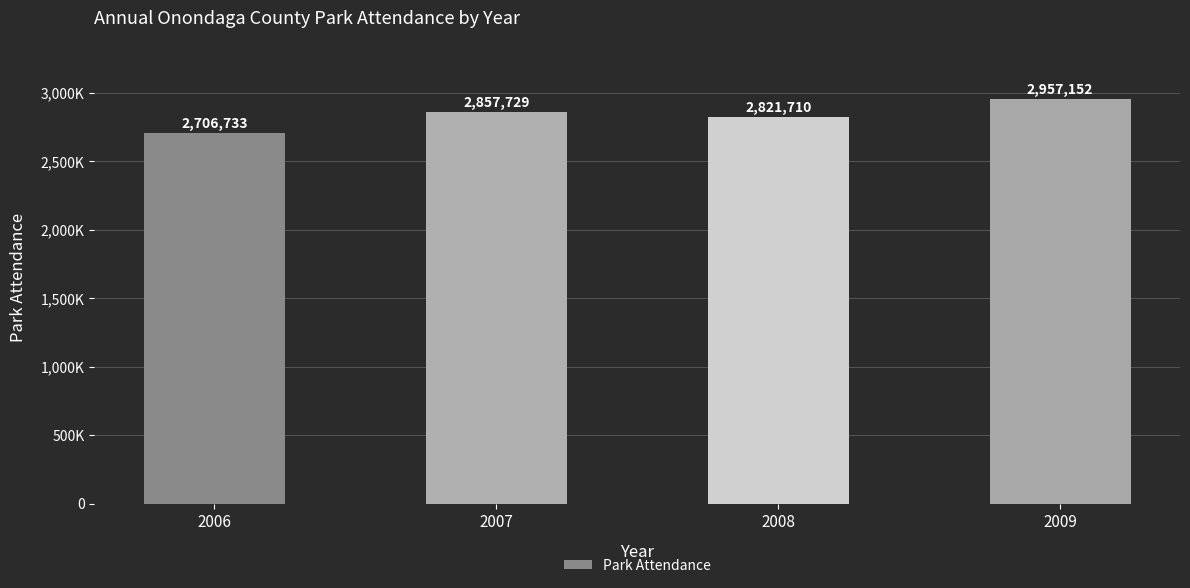

The value at 2009 is 2957152. True or false?

True